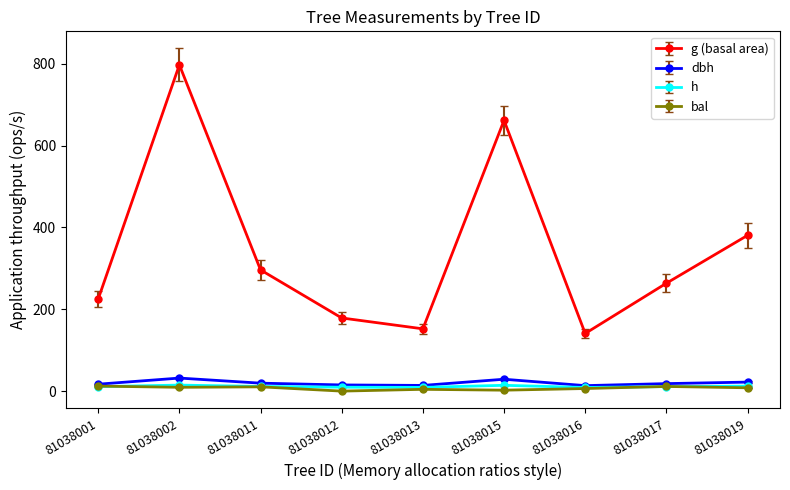

What is the average value of the dbh series?

20.0